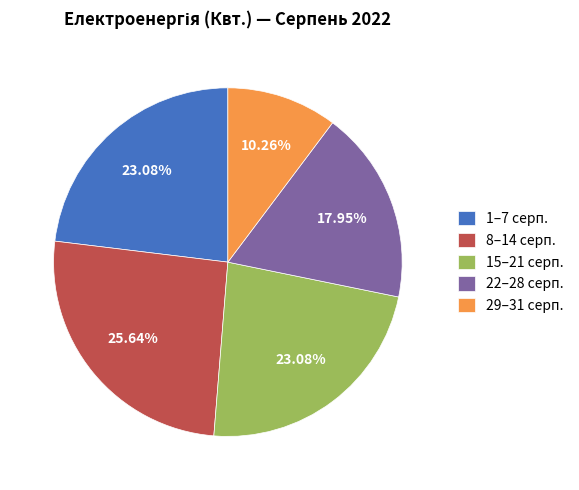

Is there any slice that represents more than half of the pie?

No